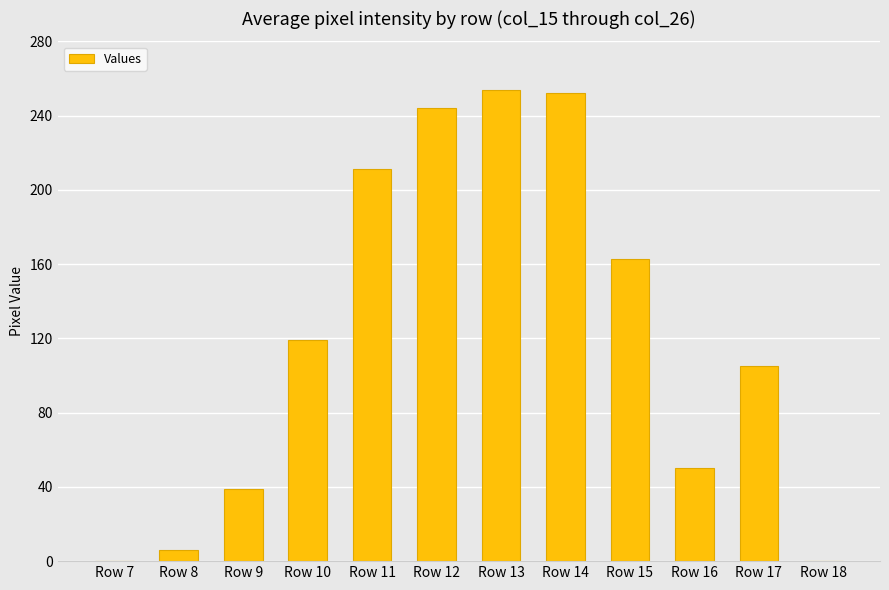

What is the change in value from Row 11 to Row 18?

-211